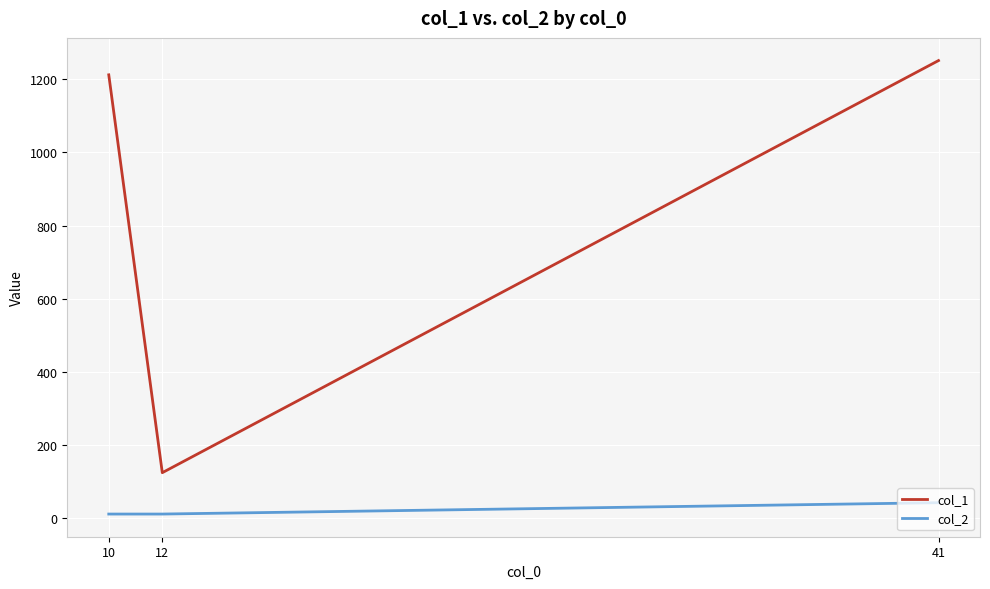

What is the difference between the second highest and minimum values in the col_1 series?

1087